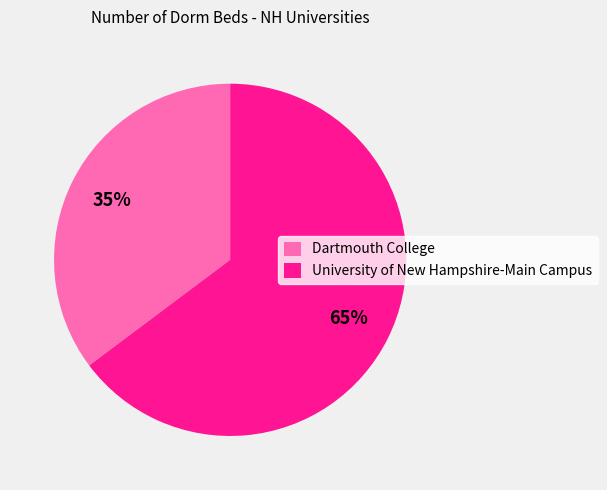

To the nearest percent, what percentage of the pie is Dartmouth College?

35%